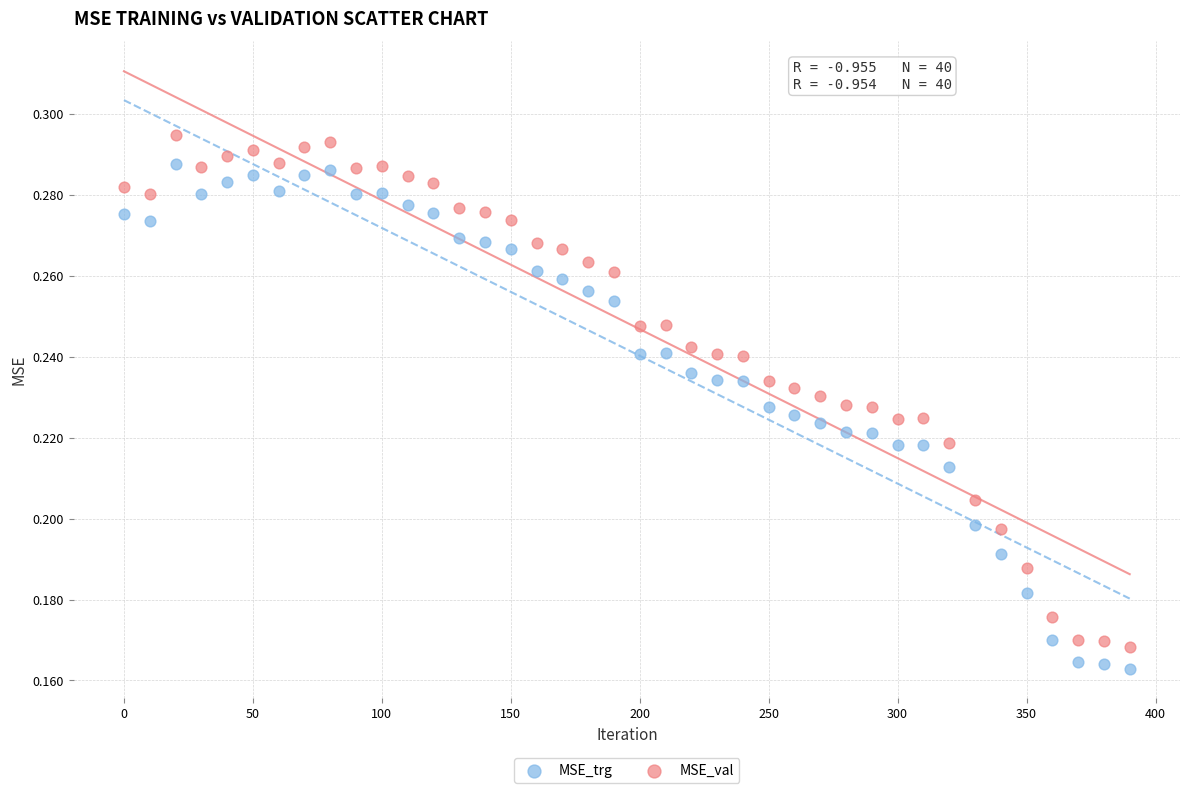

What are all the series names shown in the legend?

MSE_trg, MSE_val